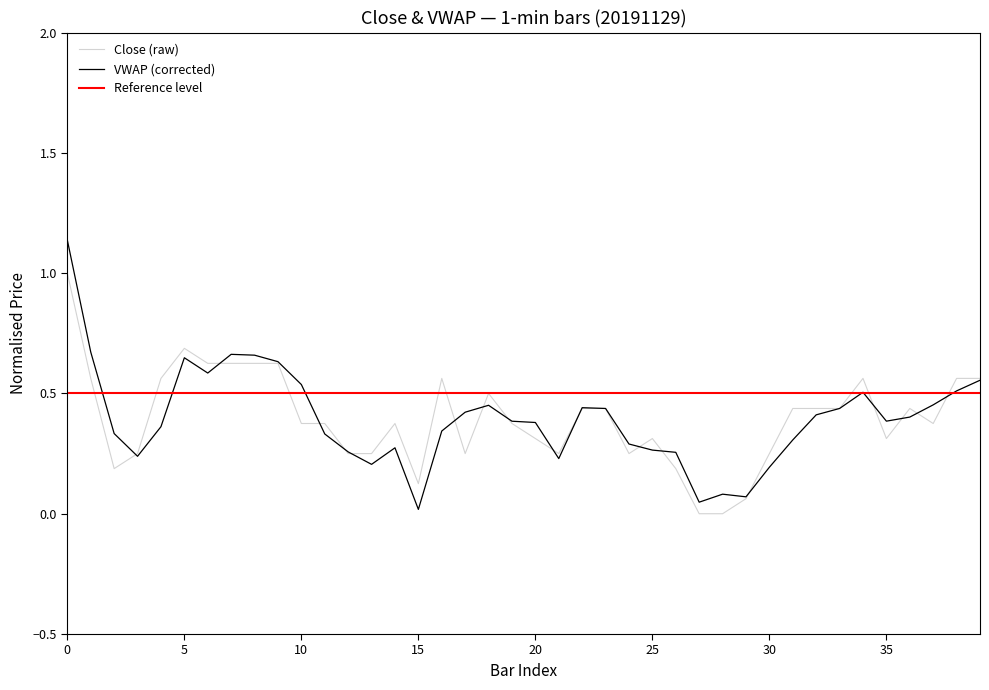

What is the value of the Close point at the 37th from the left?

0.4